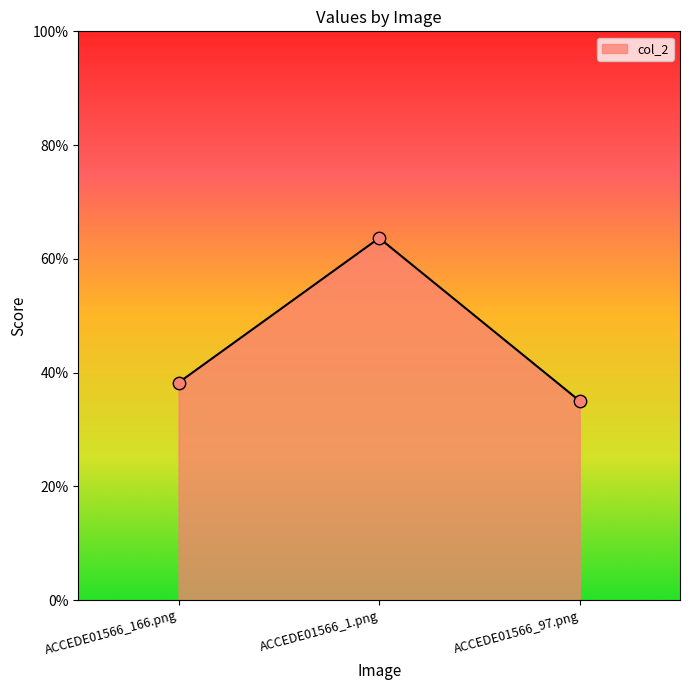

Between ACCEDE01566_166.png and ACCEDE01566_97.png, which is larger?

ACCEDE01566_166.png